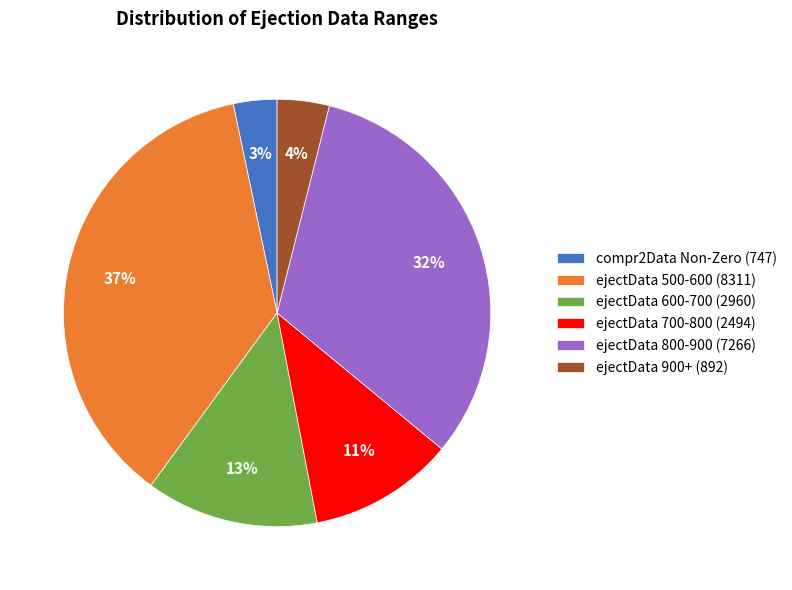

Which slice is the smallest?

compr2Data Non-Zero (747)